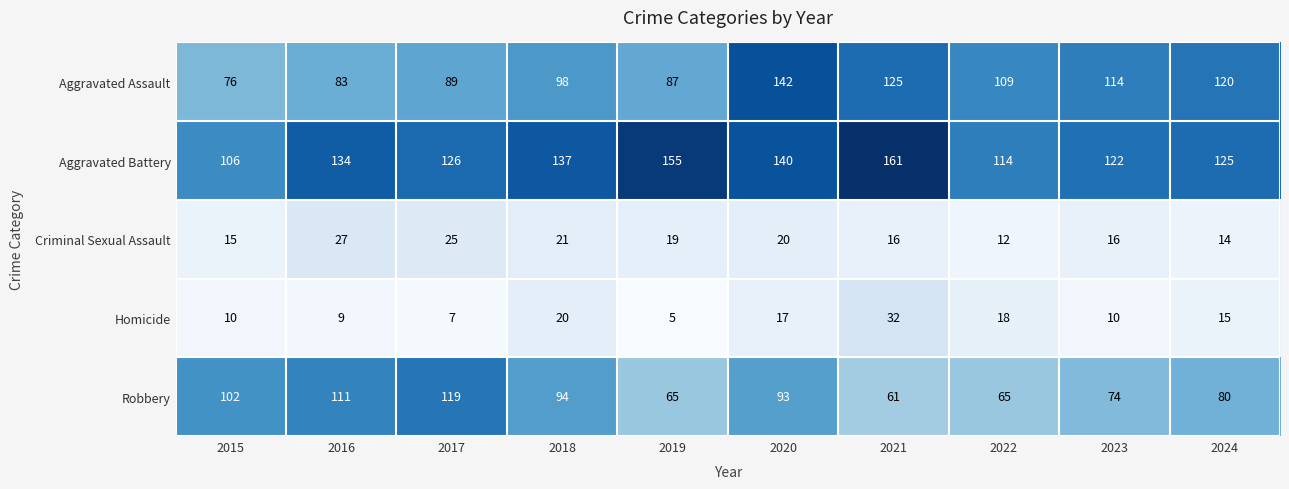

True or false: Aggravated Assault has a value of 204 at 2024.

False